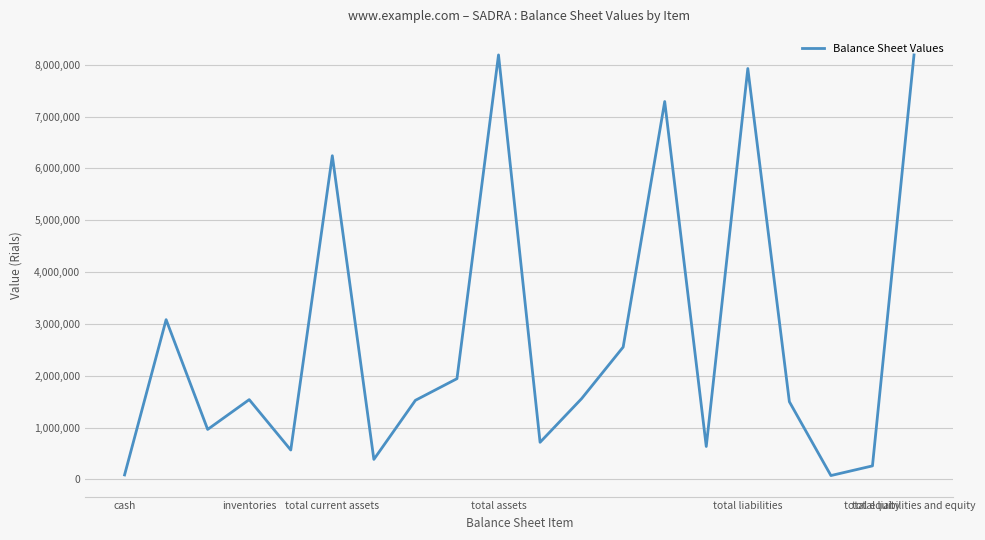

What is the greatest value displayed?

8187862